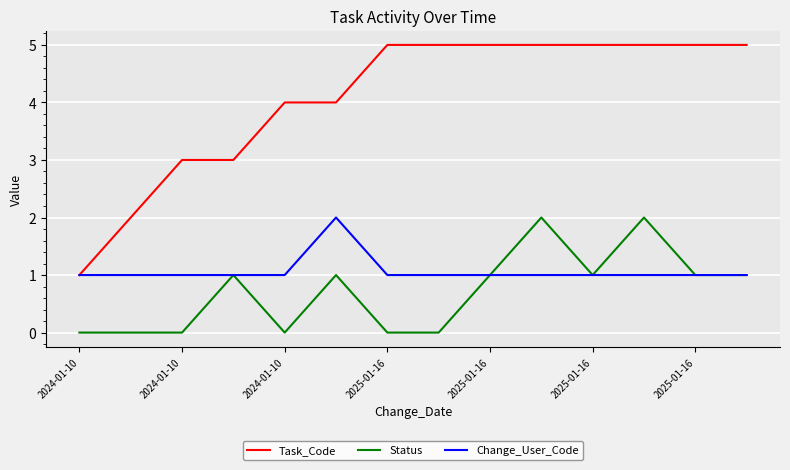

Reading left to right, what are all the values shown in this chart?

Task_Code: 1	2	3	3	4	4	5	5	5	5	5	5	5	5
Status: 0	0	0	1	0	1	0	0	1	2	1	2	1	1
Change_User_Code: 1	1	1	1	1	2	1	1	1	1	1	1	1	1